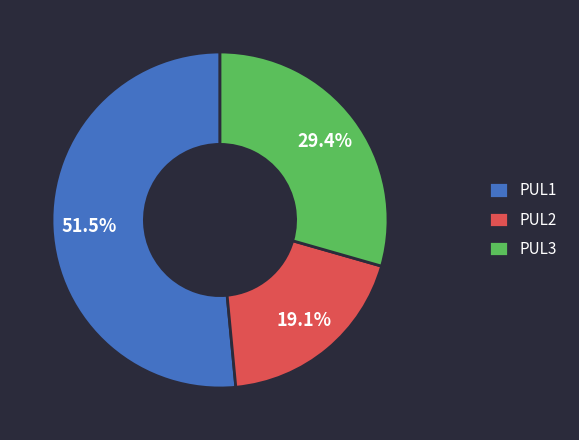

Is the sum of PUL2 and PUL3 greater than half?

No